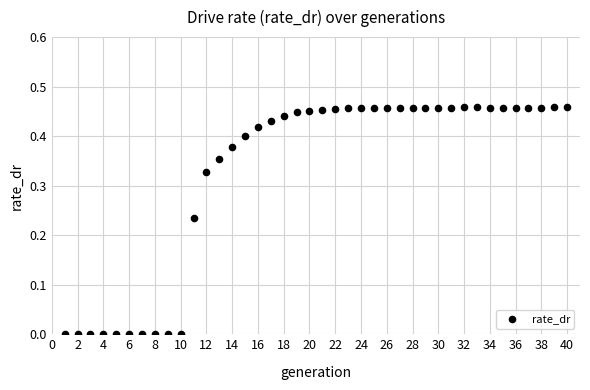

What is the range of X values (max minus min)?

39.0